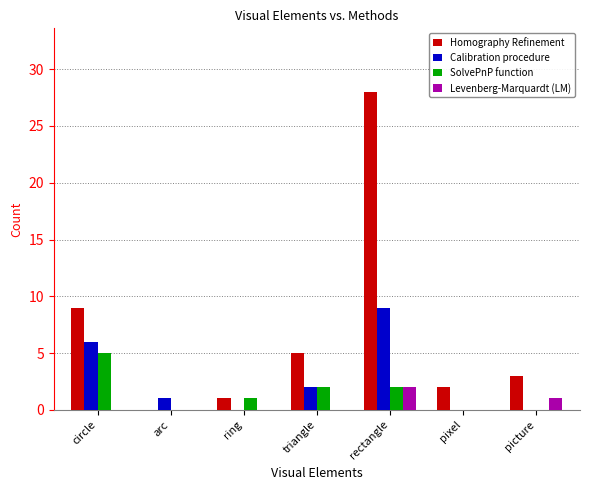

At which category is the sum across all series the highest?

rectangle